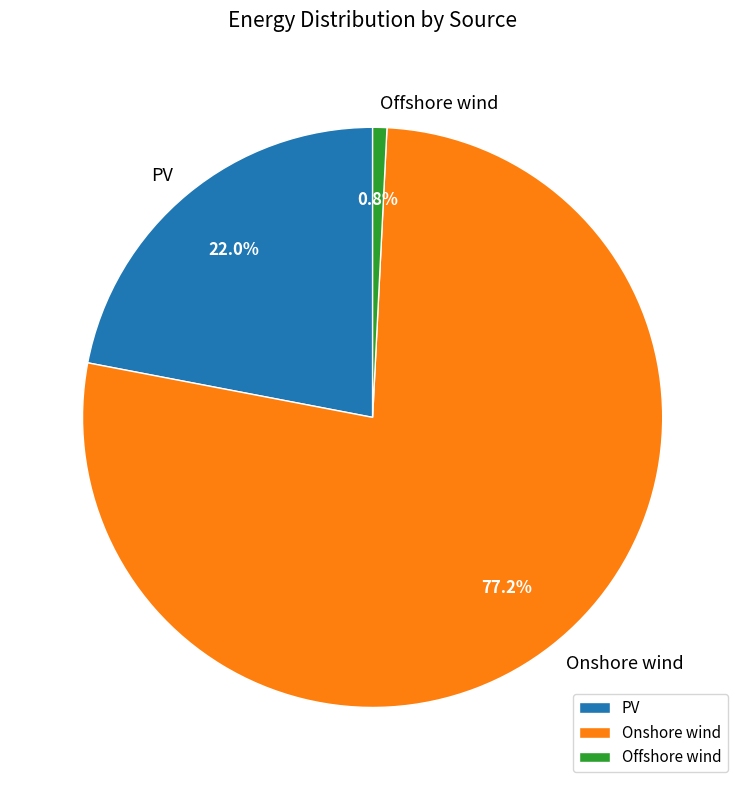

To the nearest percent, what portion does PV represent?

22%